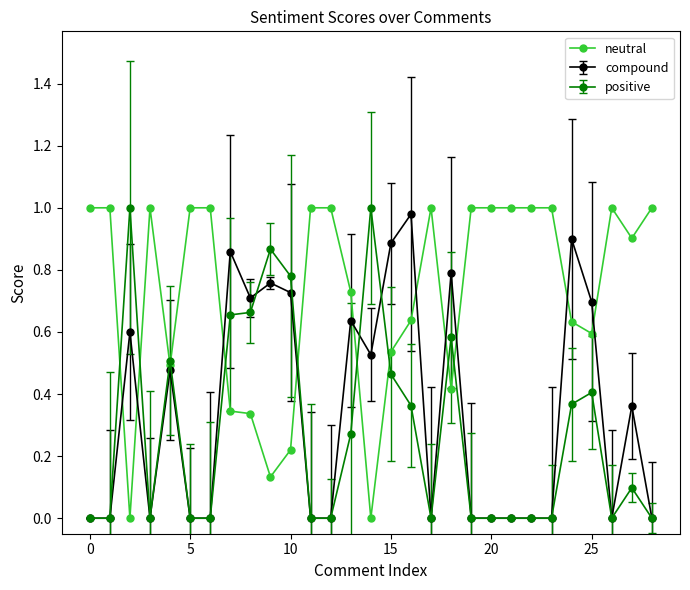

True or false: compound has more than 1 interior local peaks.

True